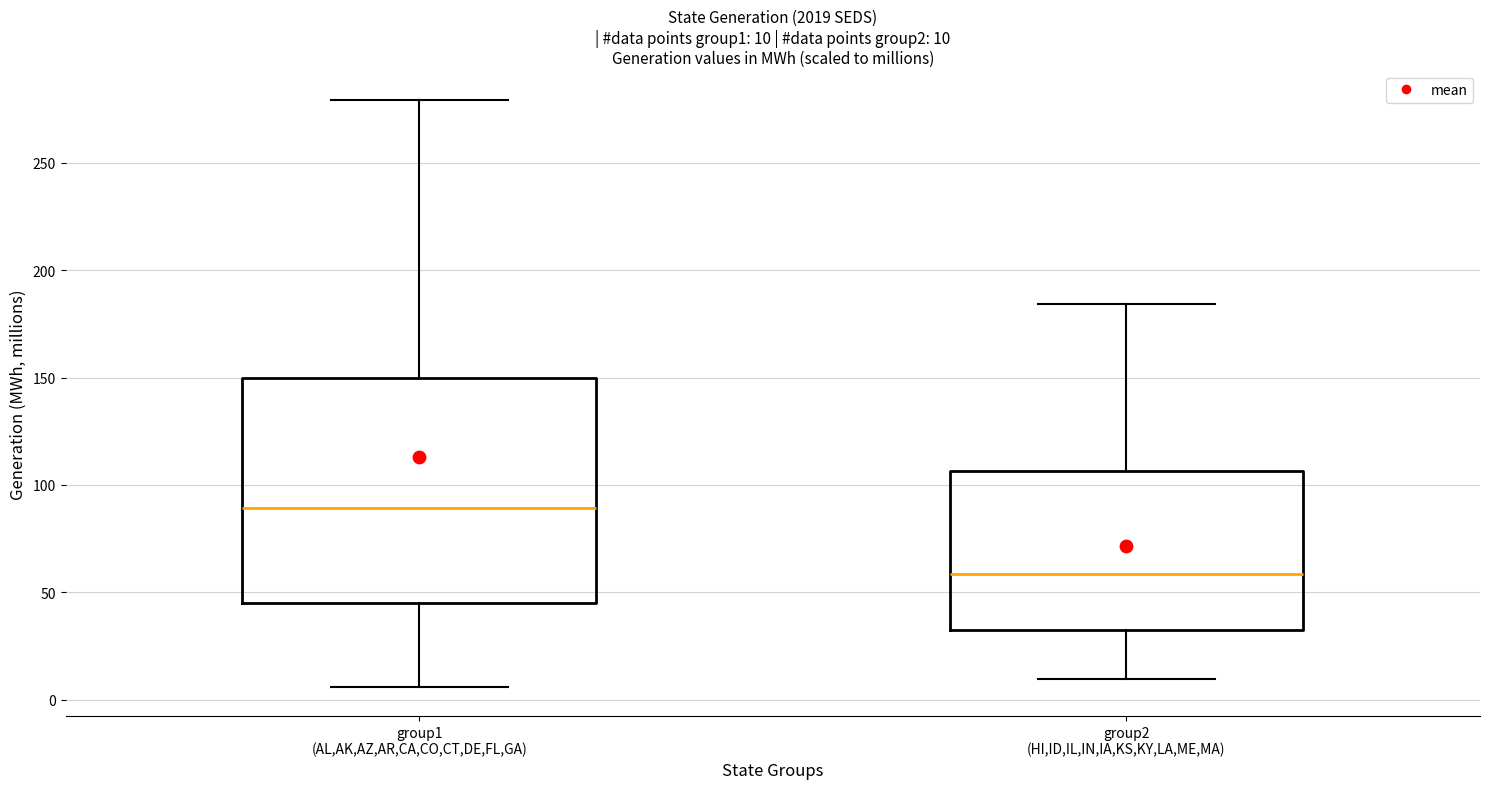

Which box's median line is the lowest?

group2 (HI,ID,IL,IN,IA,KS,KY,LA,ME,MA)